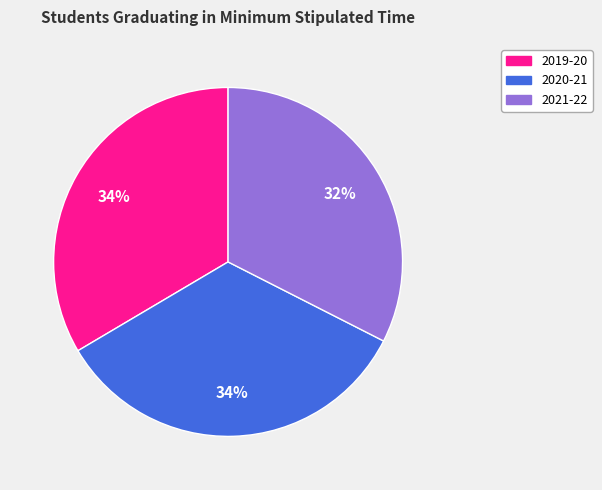

Is there any slice that represents more than half of the pie?

No